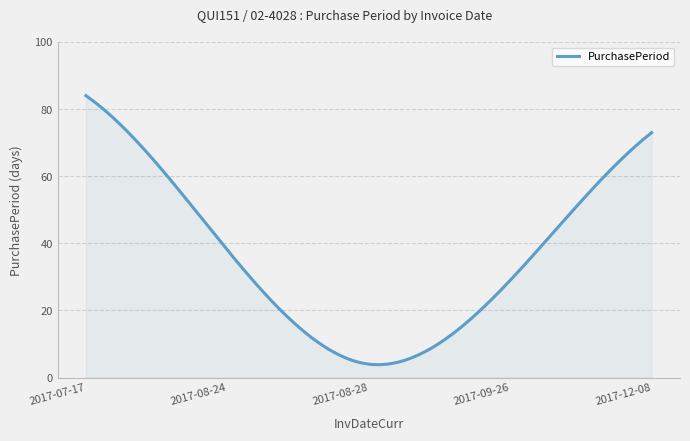

What is the minimum value shown in the chart?

3.8